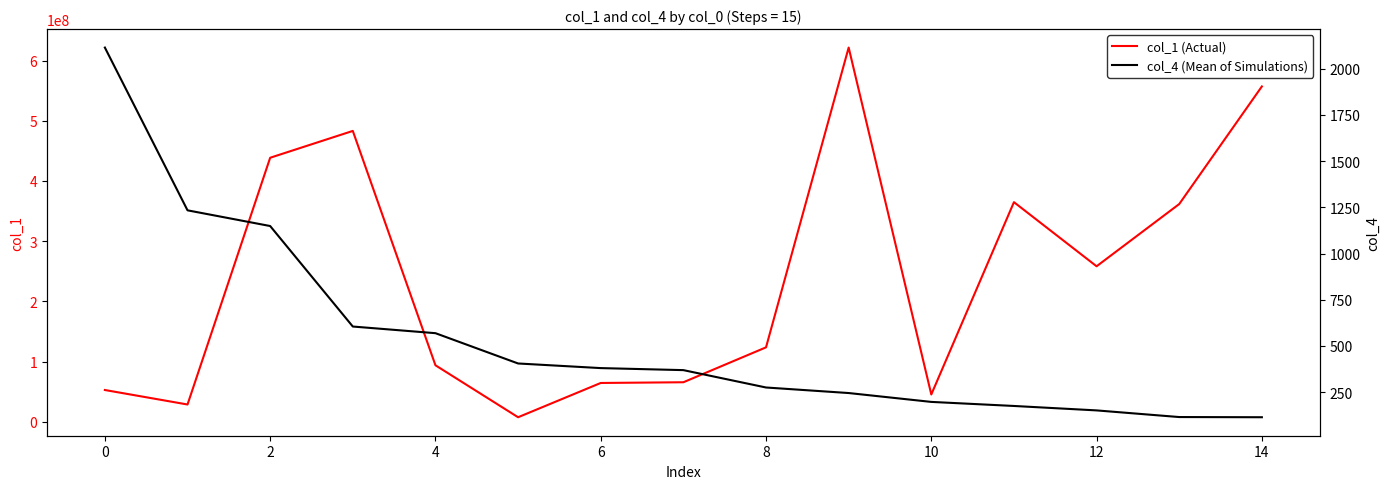

How many data points in col_4 (Mean of Simulations) are less than 369?

7